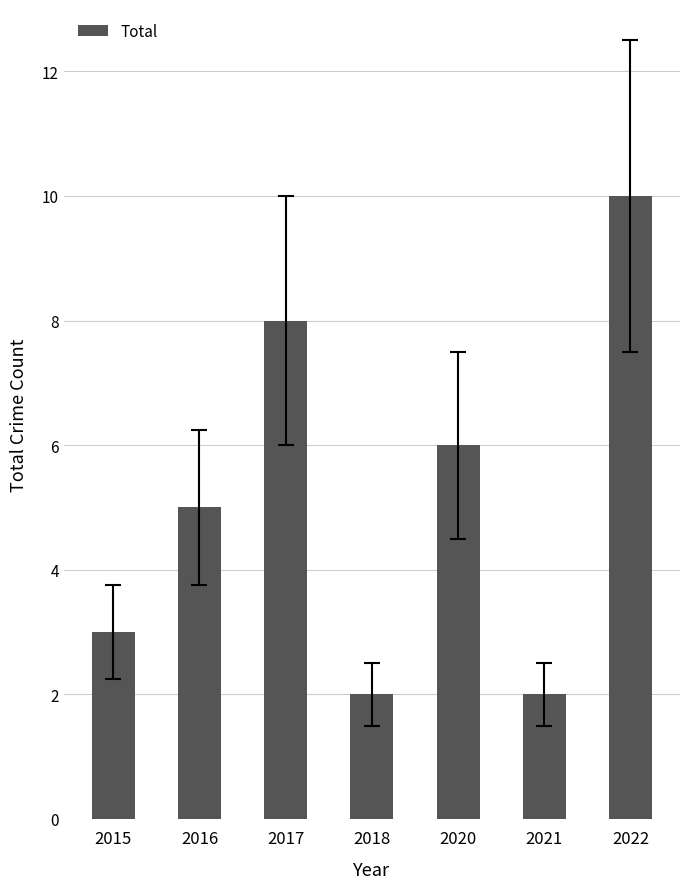

Are the bars horizontal?

No